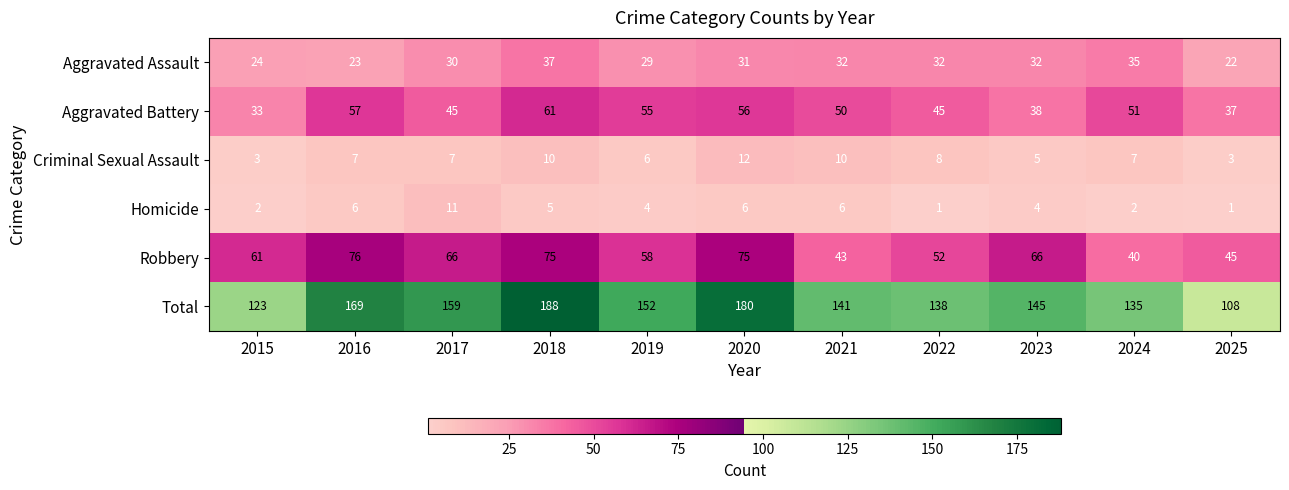

At which label is Robbery closest to 58?

2019